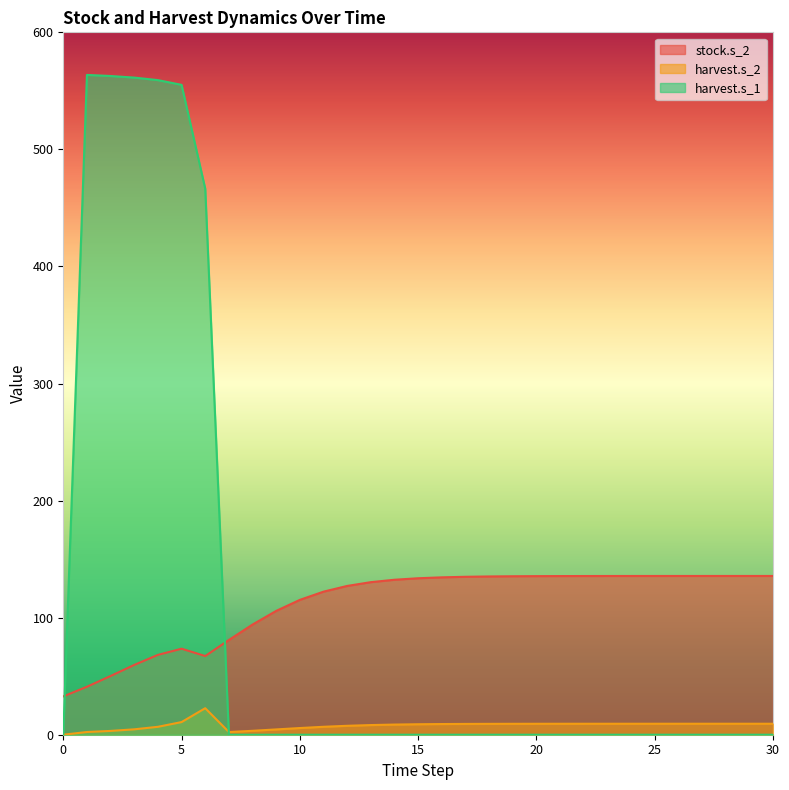

Does the chart display data point markers on the line(s)?

No